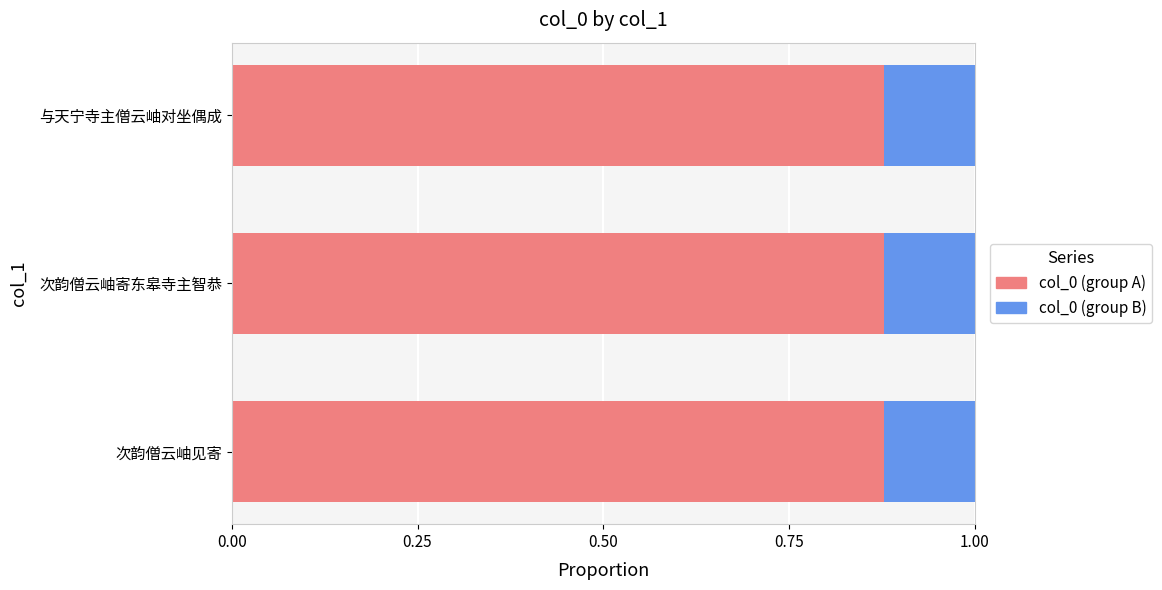

What is the sum of the col_0 (group A) values at 次韵僧云岫见寄 and 与天宁寺主僧云岫对坐偶成?

1.8